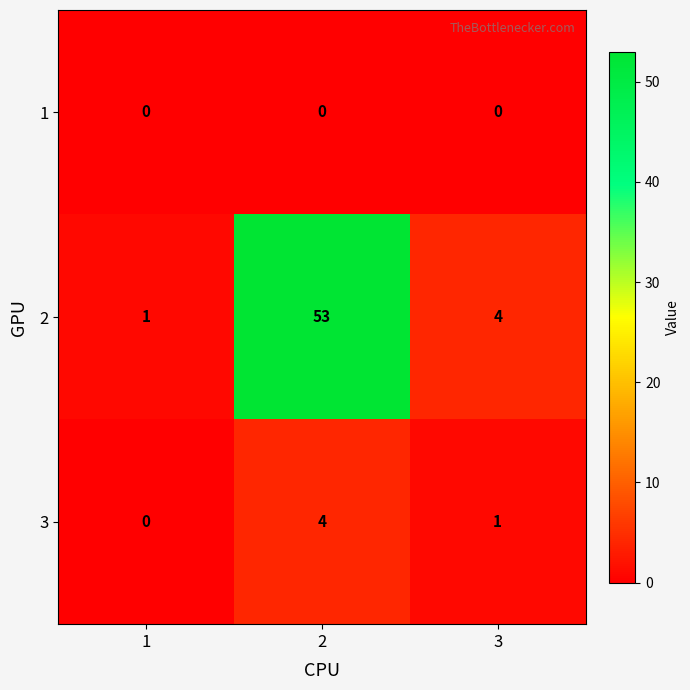

What is the total value across all series at 3?

5